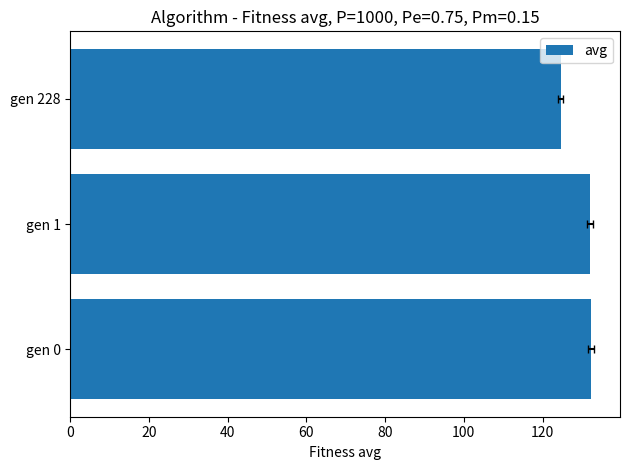

What is the value of the 1st bar from the left?

132.3